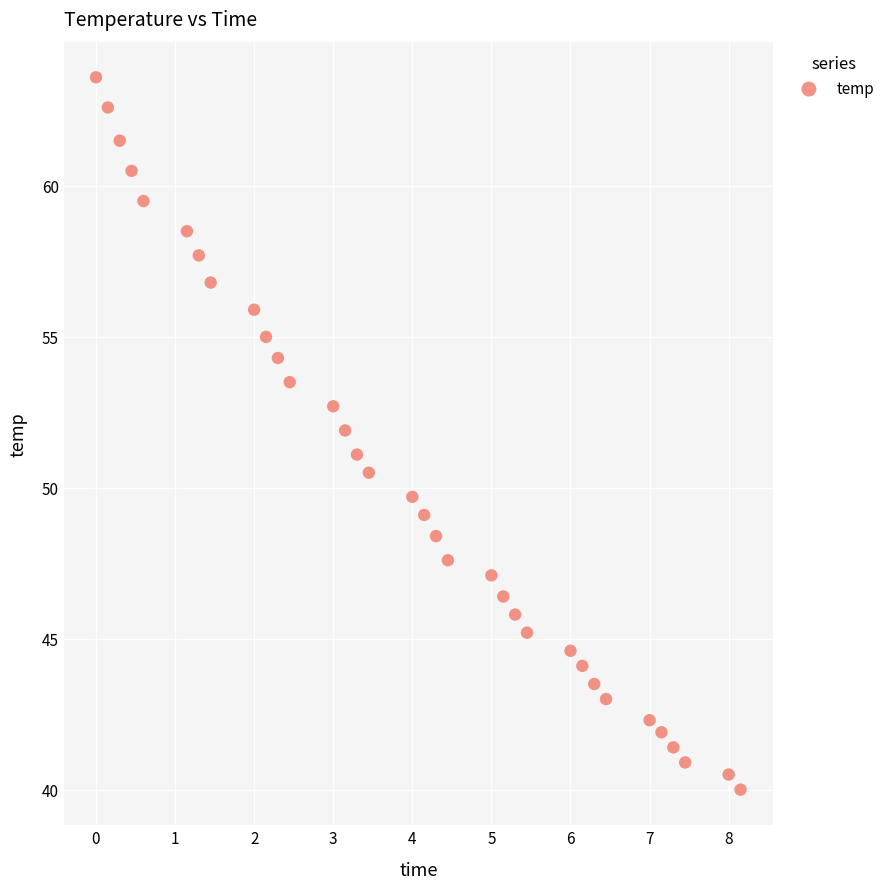

What is the range of X values (max minus min)?

8.2